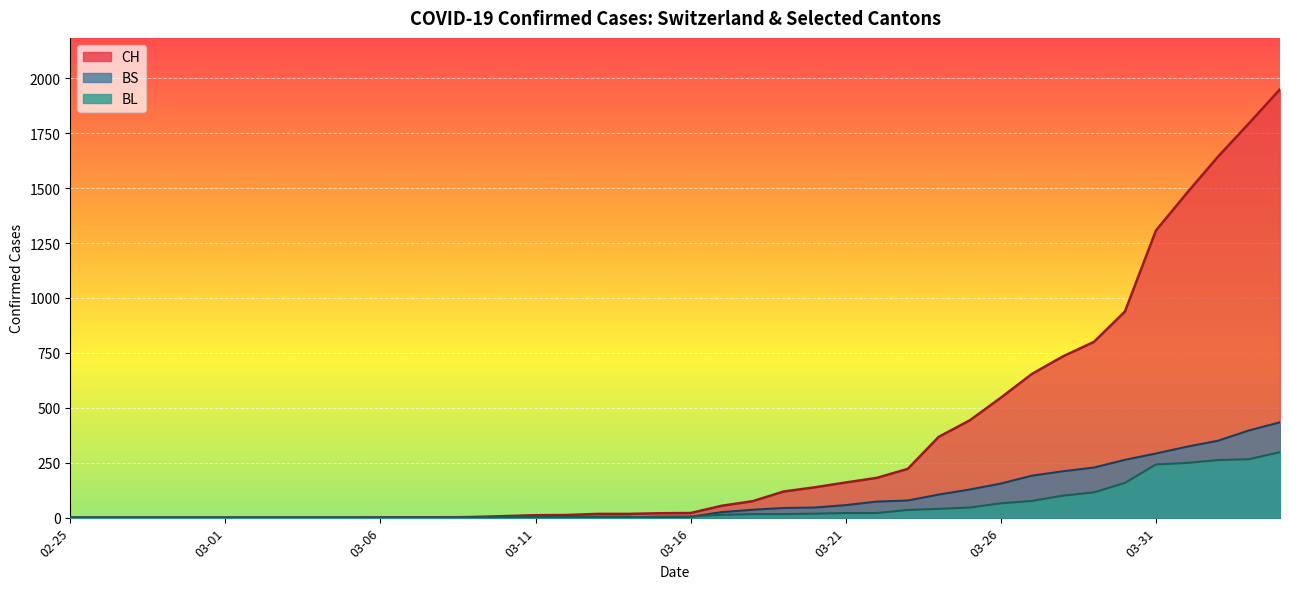

How many data points in BL are above 5?

19